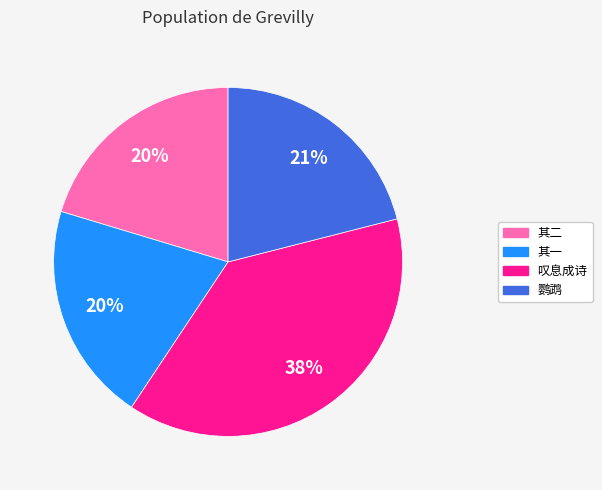

To the nearest percent, what is the average slice percentage?

25%